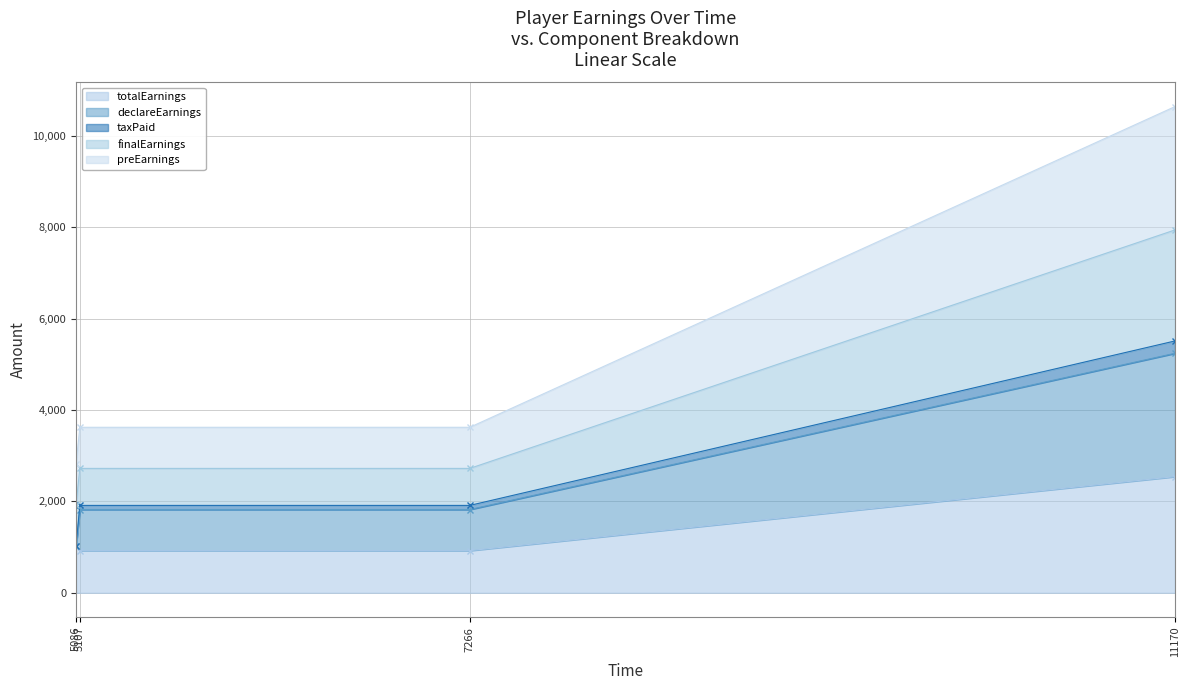

Reading left to right, what are all the values shown in this chart?

totalEarnings: 1012.0	922.6	922.6	2542.7
declareEarnings: 1018.6	1912.7	1912.7	5512.6
taxPaid: 1018.0	1822.7	1822.7	5242.6
finalEarnings: 2818.1	3622.7	3622.7	10642.6
preEarnings: 1918.0	2722.7	2722.7	7942.6